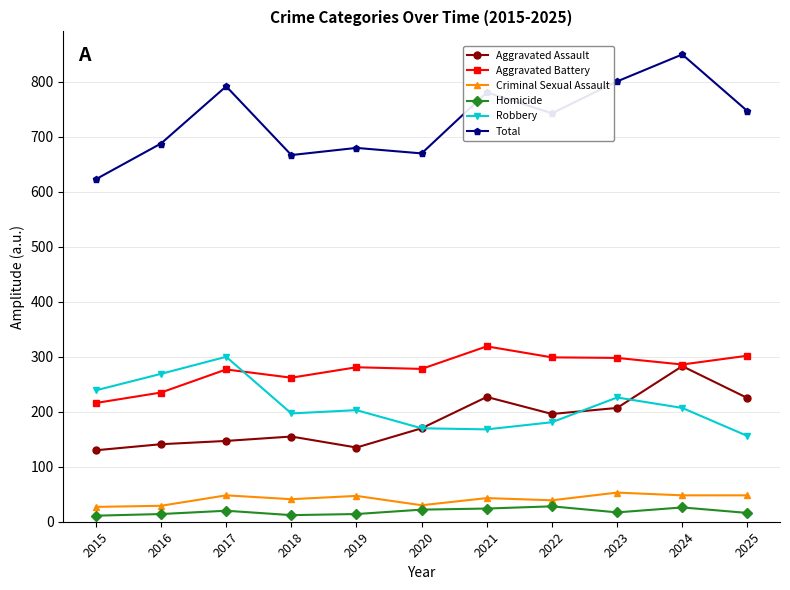

At which label does Total first exceed 743?

2017